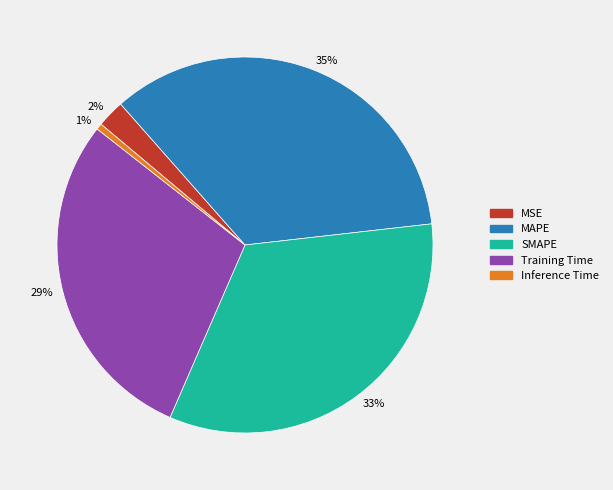

Which slice is the largest?

MAPE